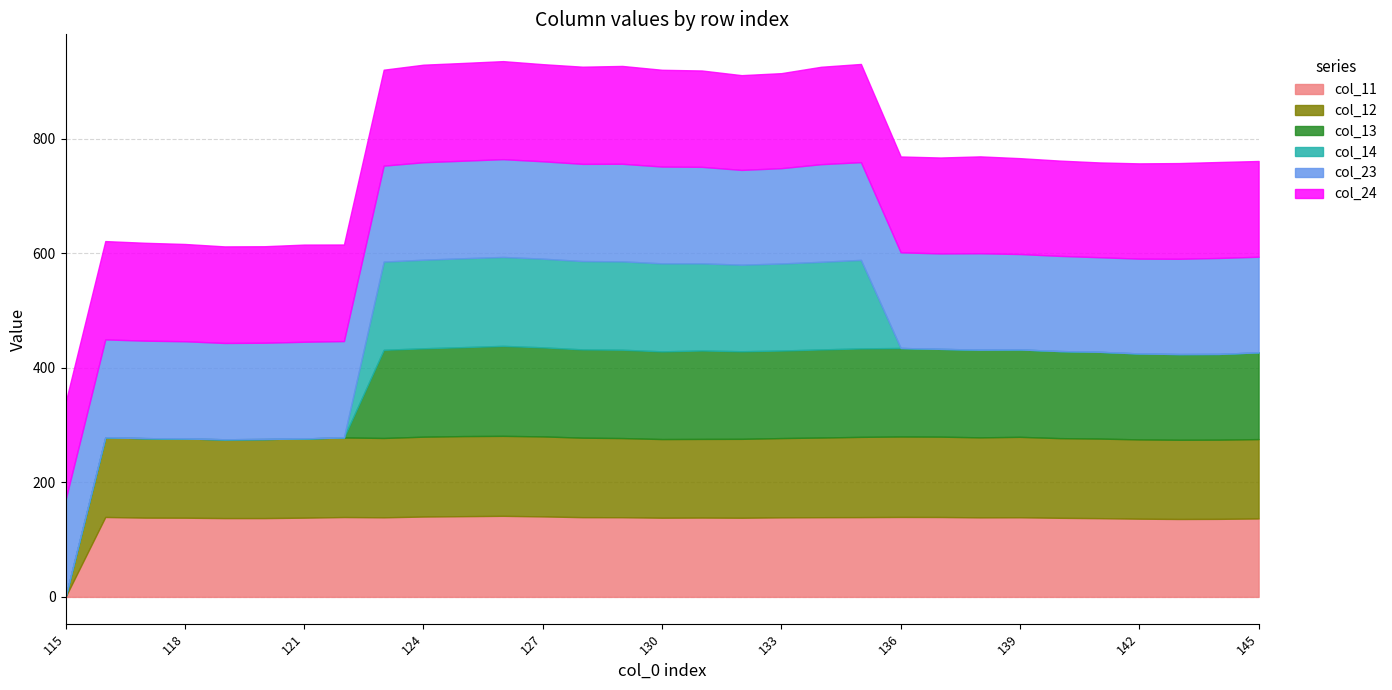

What is the greatest value displayed?

171.6